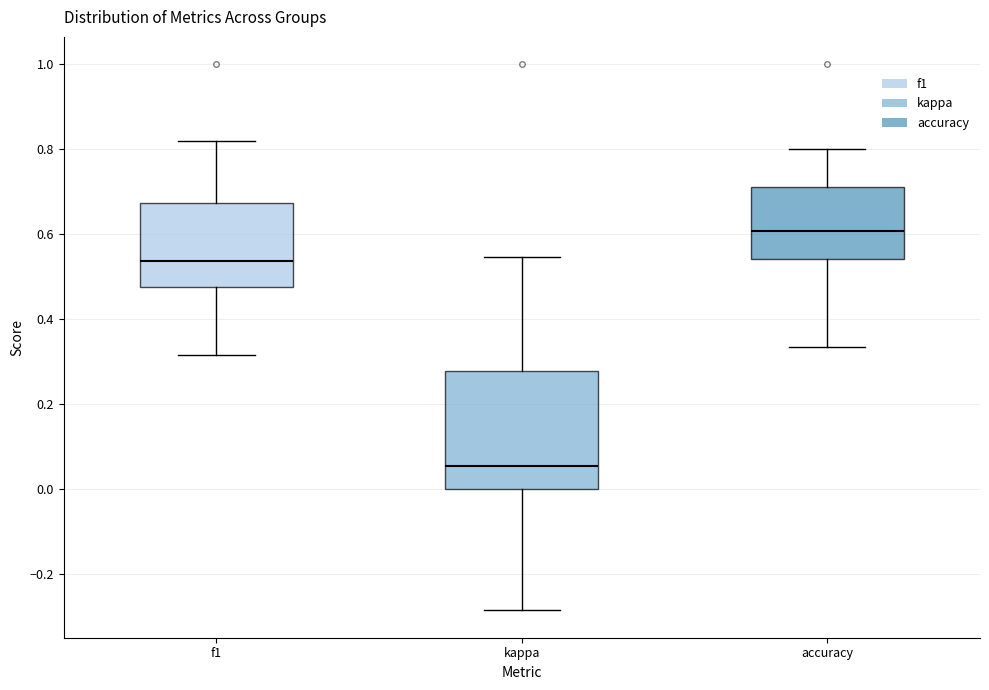

Comparing the boxes themselves (not the whiskers), which one is the tallest?

kappa